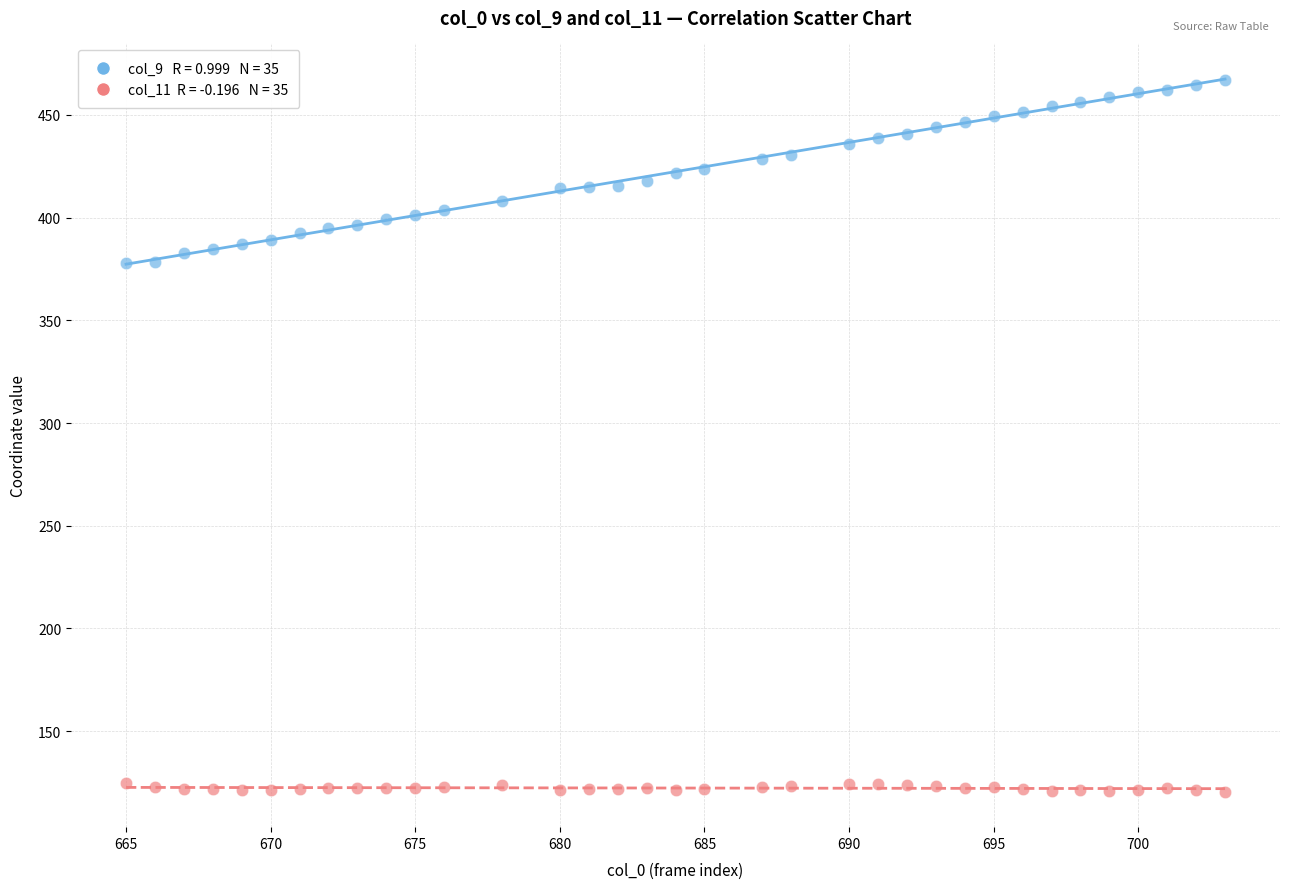

Across all data points, what is the range of Y values (max minus min)?

346.6